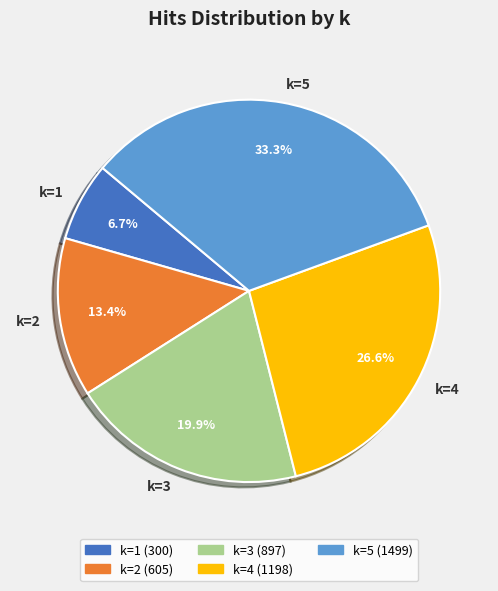

True or false: k=5 accounts for 33% of the total.

True